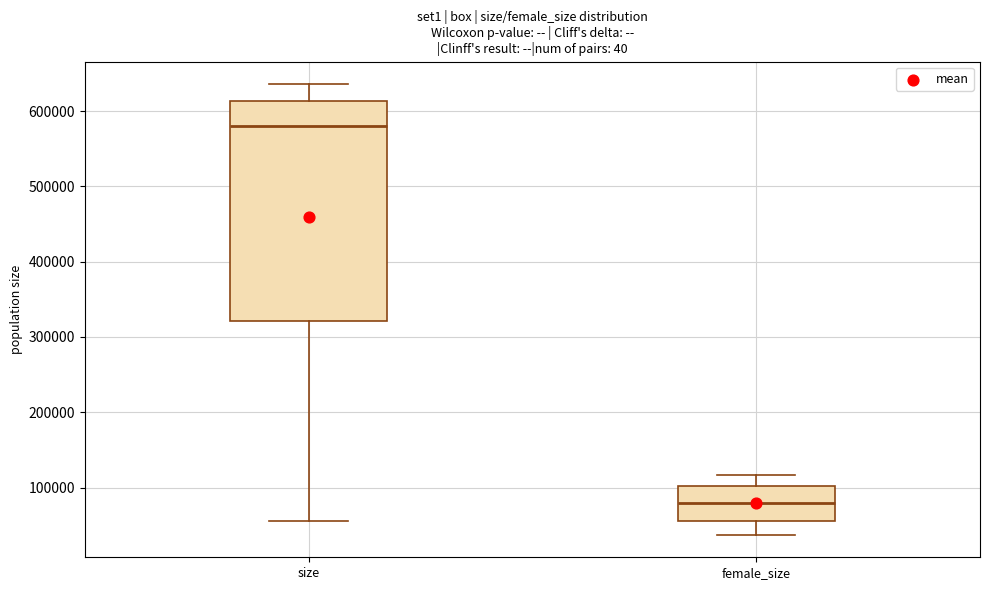

Which box is the tallest, from its lower edge to its upper edge?

size